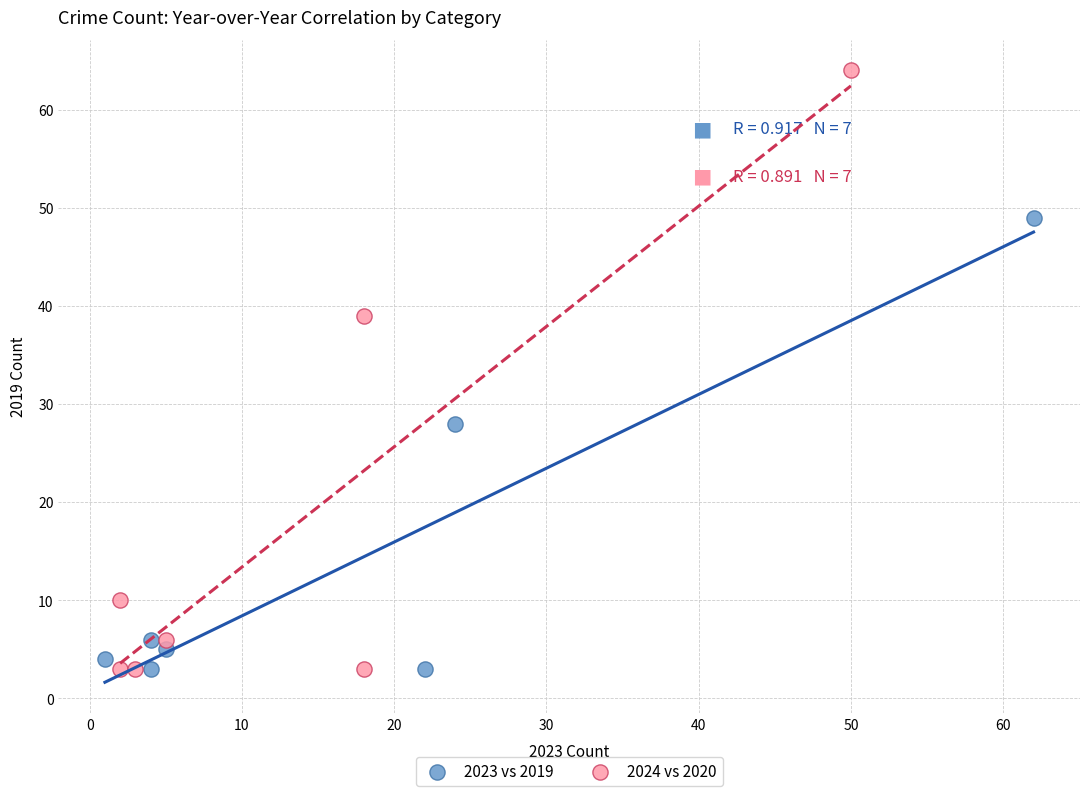

Which series reaches the maximum Y coordinate?

2024 vs 2020